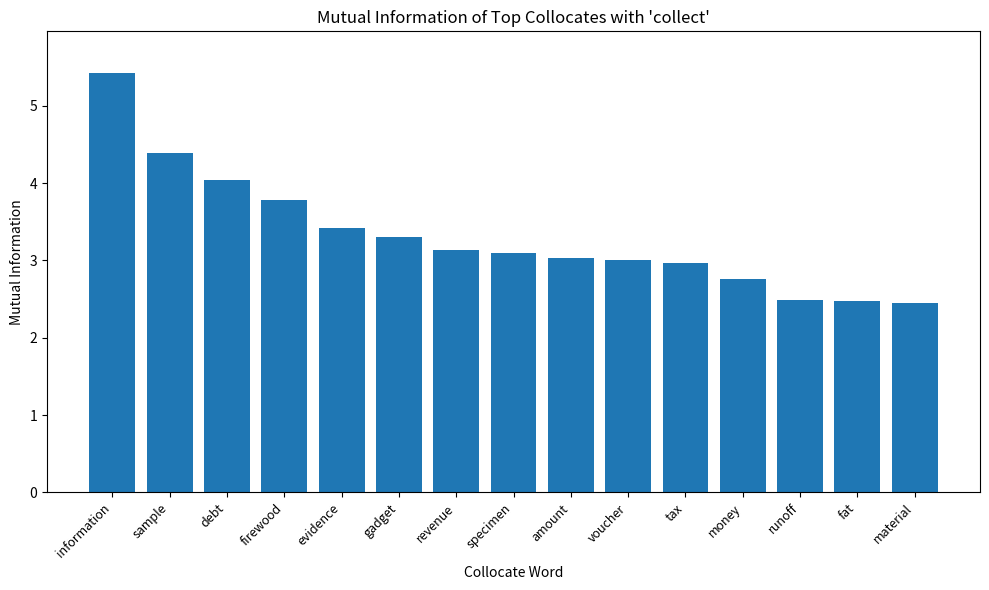

What is the label of the 4th bar from the left?

firewood